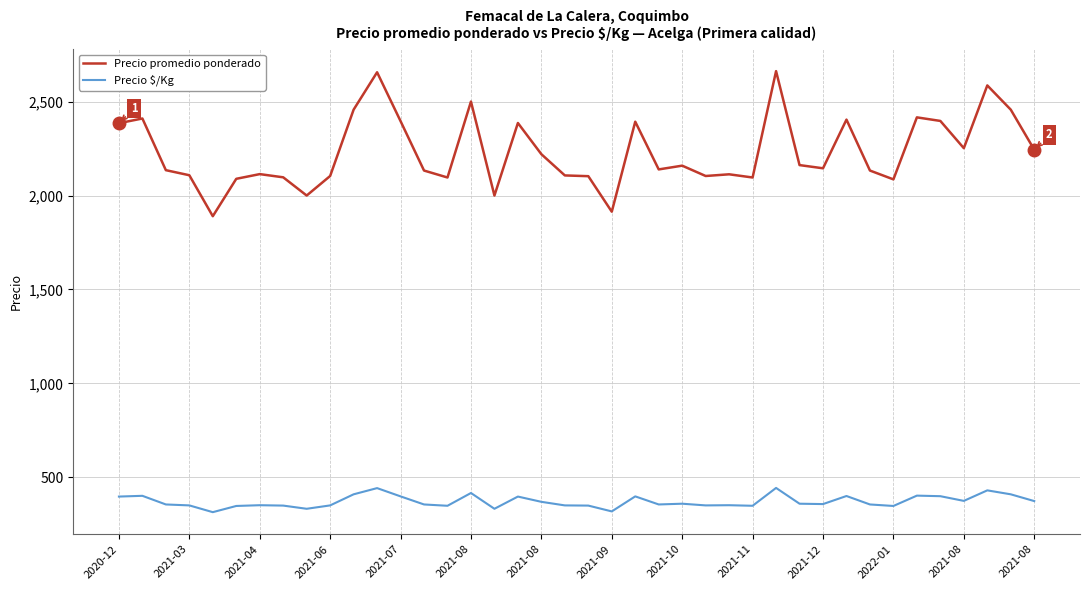

What is the smallest value displayed?

315